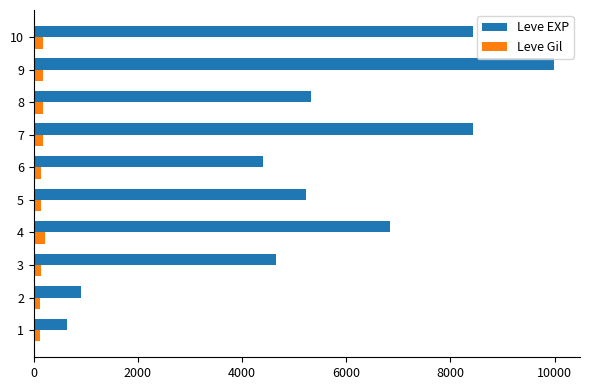

At 6, list the series in order from smallest to largest.

Leve Gil, Leve EXP